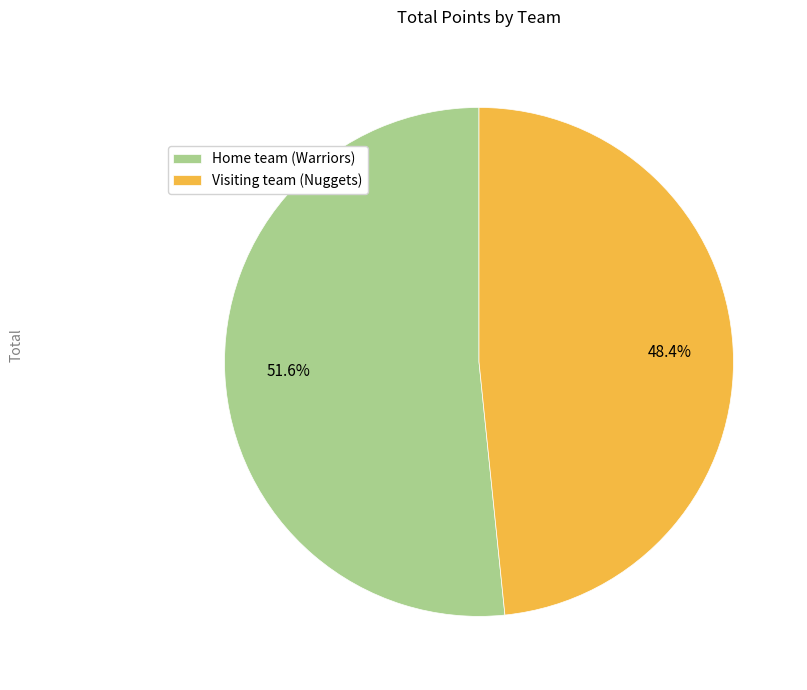

Rank the categories by value from lowest to highest.

Visiting team (Nuggets), Home team (Warriors)